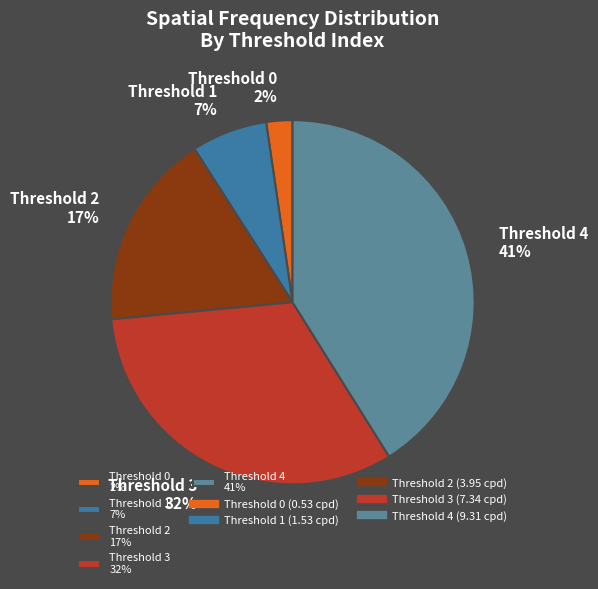

Combined, do Threshold 0 2% and Threshold 4 41% account for over 50%?

No